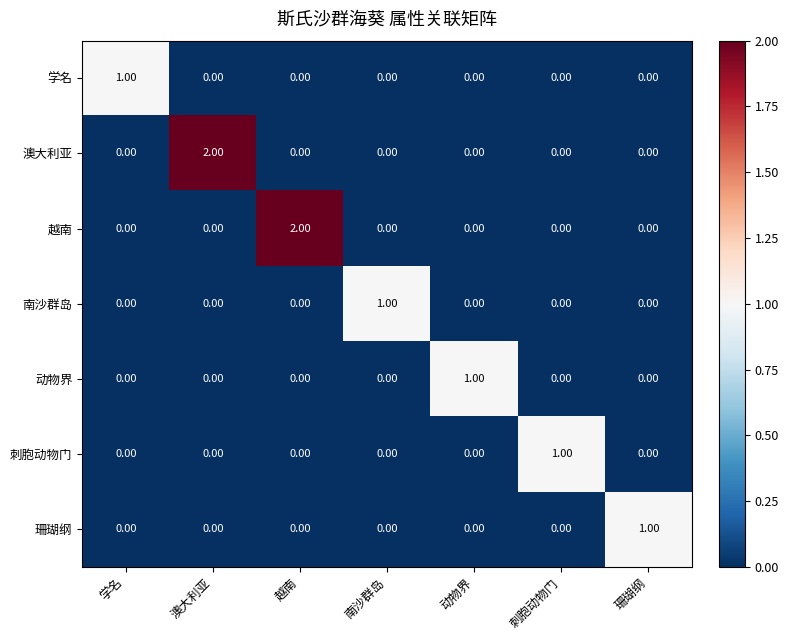

Between 澳大利亚 and 南沙群岛, which series saw the biggest shift?

澳大利亚